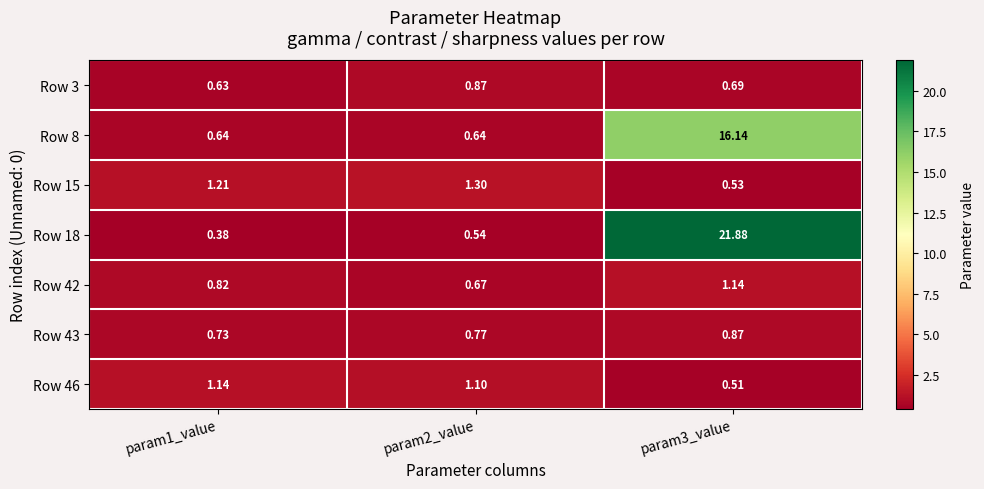

What is the smallest value displayed?

0.4